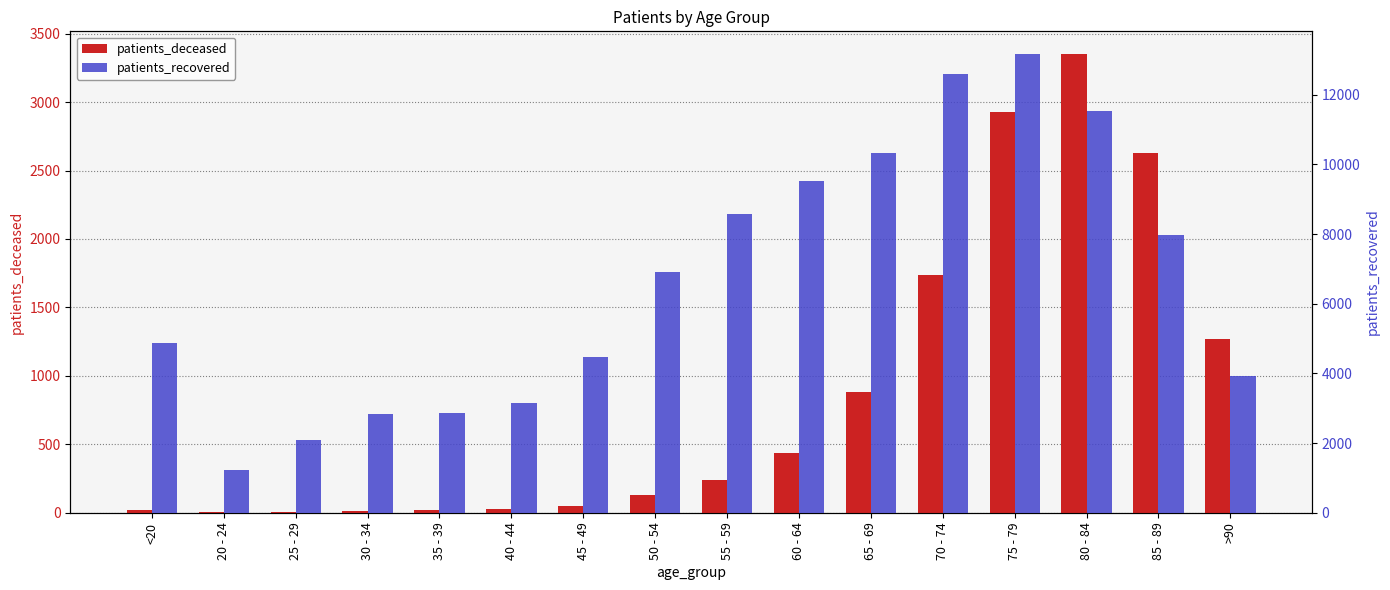

What is the total value across all series at 65 - 69?

11210